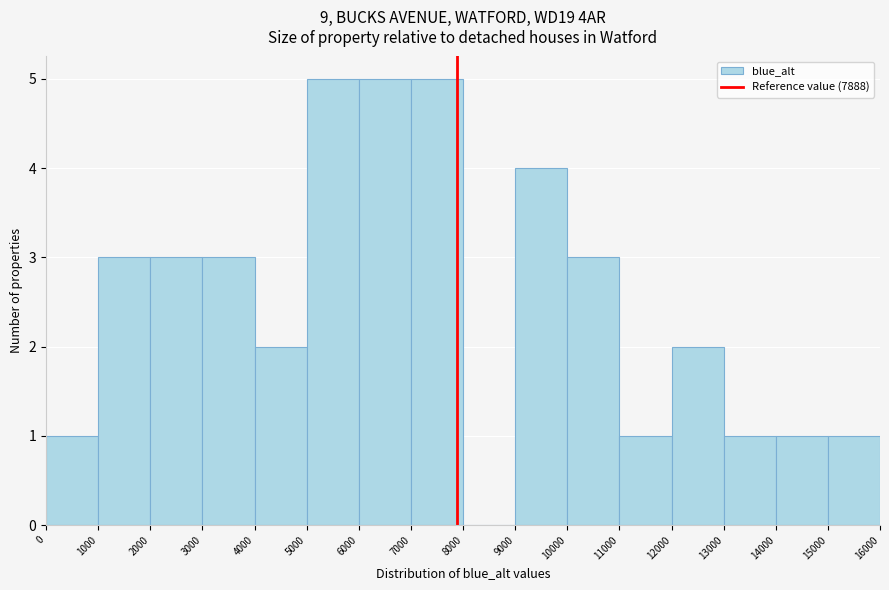

Reading left to right, list every bar in this chart as the range it spans on the x-axis followed by its height. The values are not printed on the chart, so give them approximately, as read against the axis.

0 to 1000: 1
1000 to 2000: 3
2000 to 3000: 3
3000 to 4000: 3
4000 to 5000: 2
5000 to 6000: 5
6000 to 7000: 5
7000 to 8000: 5
8000 to 9000: 0
9000 to 10000: 4
10000 to 11000: 3
11000 to 12000: 1
12000 to 13000: 2
13000 to 14000: 1
14000 to 15000: 1
15000 to 16000: 1